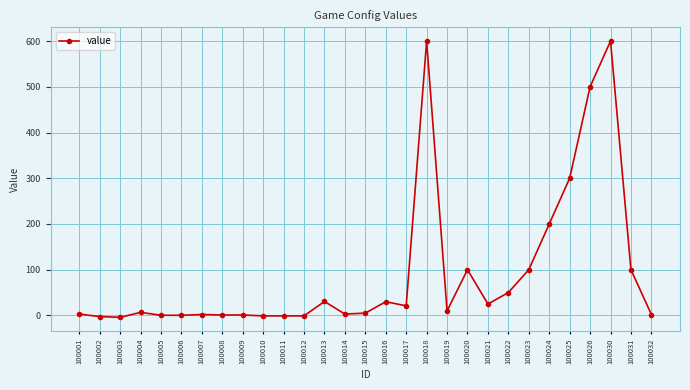

What is the difference between the second highest and second lowest values?

602.5